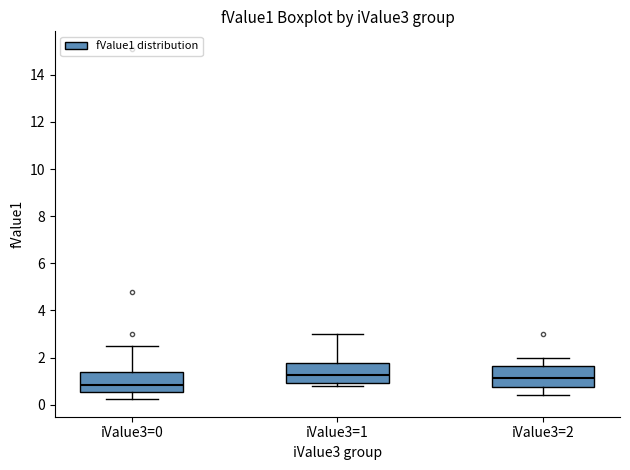

Which box has the lowest median line?

iValue3=0